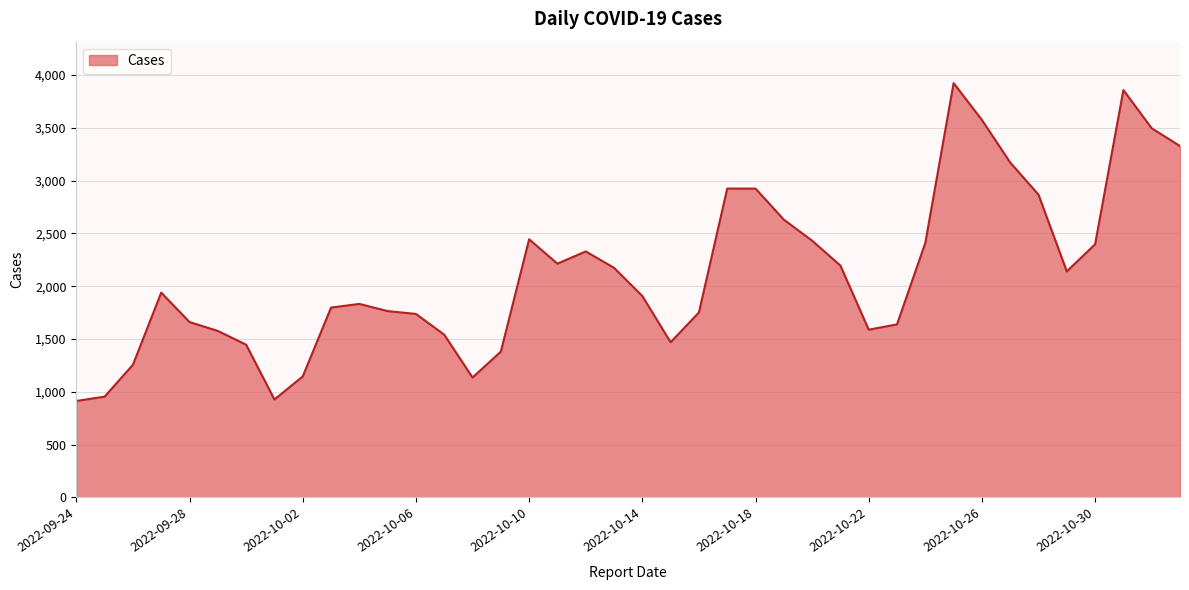

What is the minimum value shown in the chart?

913